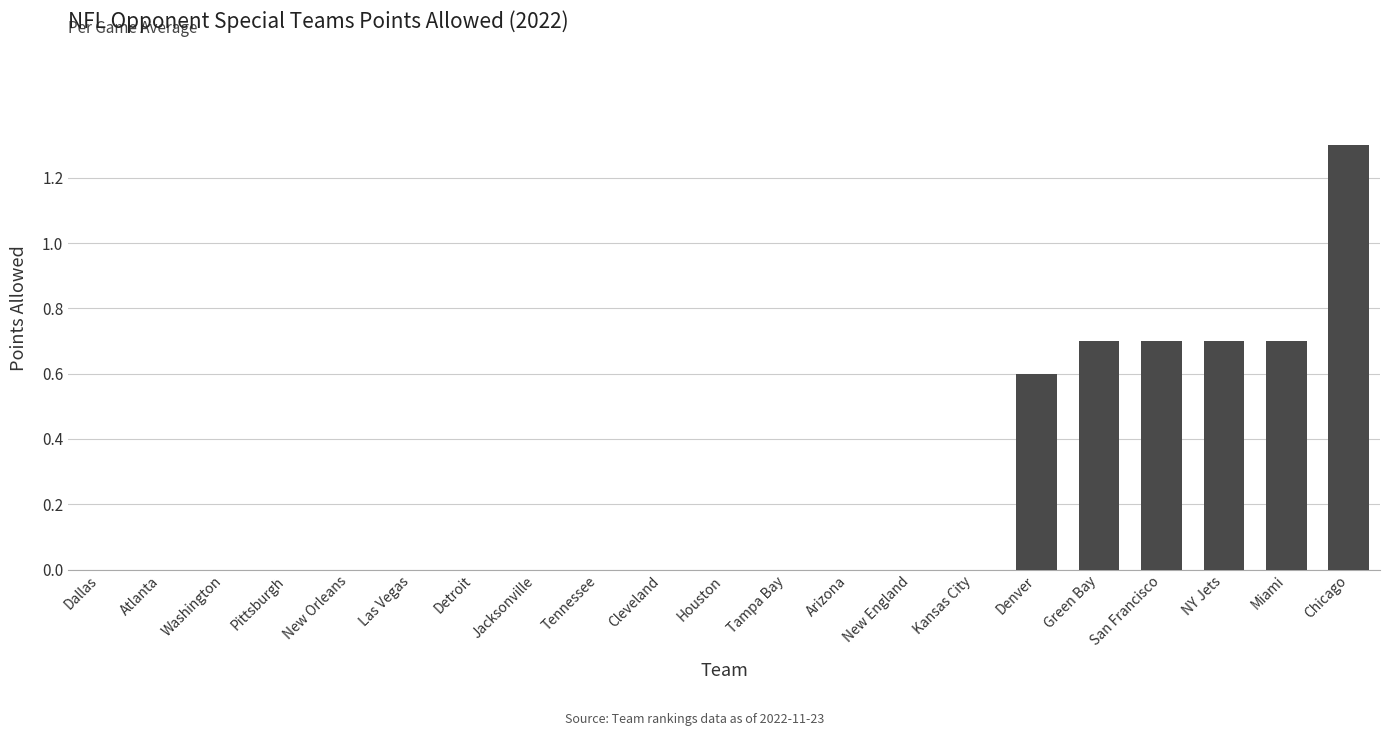

Reading left to right, list all the values displayed in this chart.

0.0	0.0	0.0	0.0	0.0	0.0	0.0	0.0	0.0	0.0	0.0	0.0	0.0	0.0	0.0	0.6	0.7	0.7	0.7	0.7	1.3